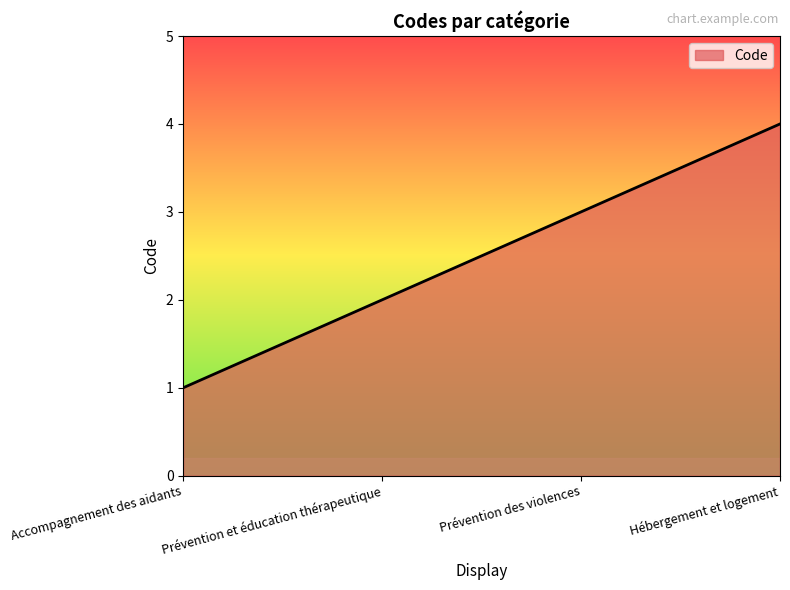

The chart shows a value of 2 at Prévention et éducation thérapeutique. True or false?

True